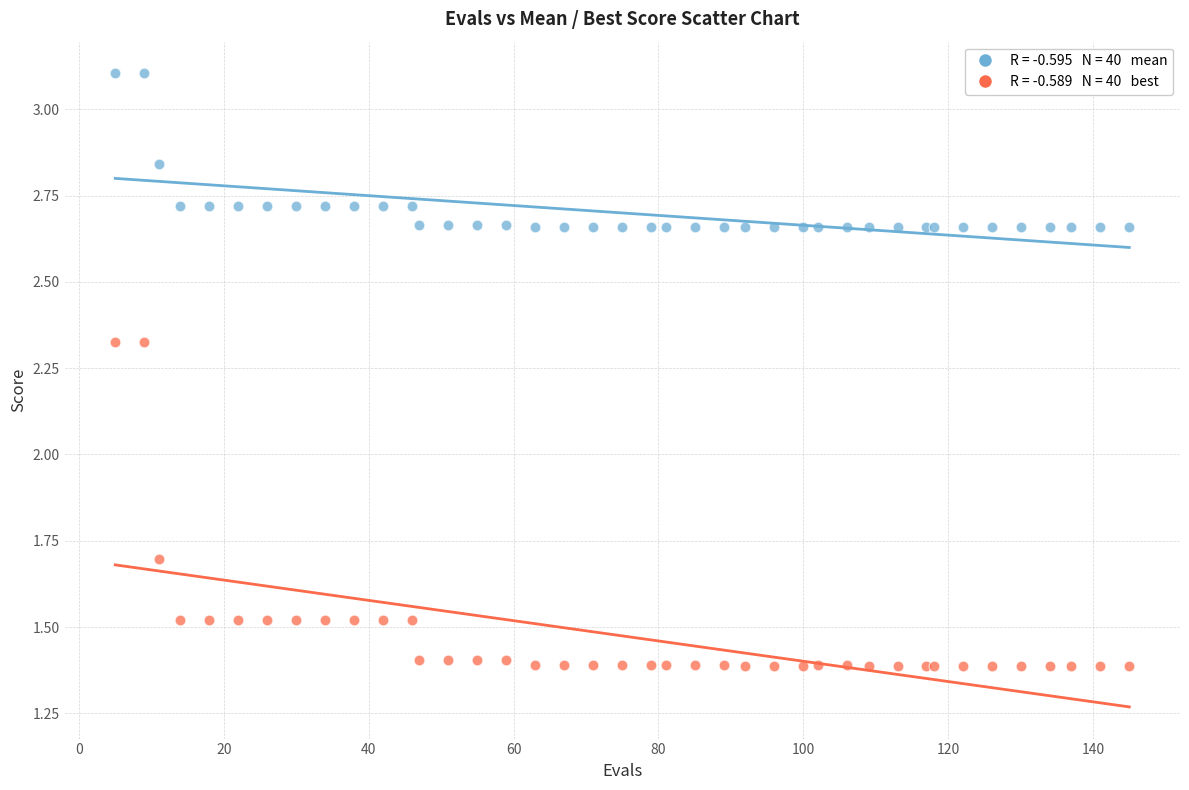

Across all series, what Y value is closest to 2?

1.7